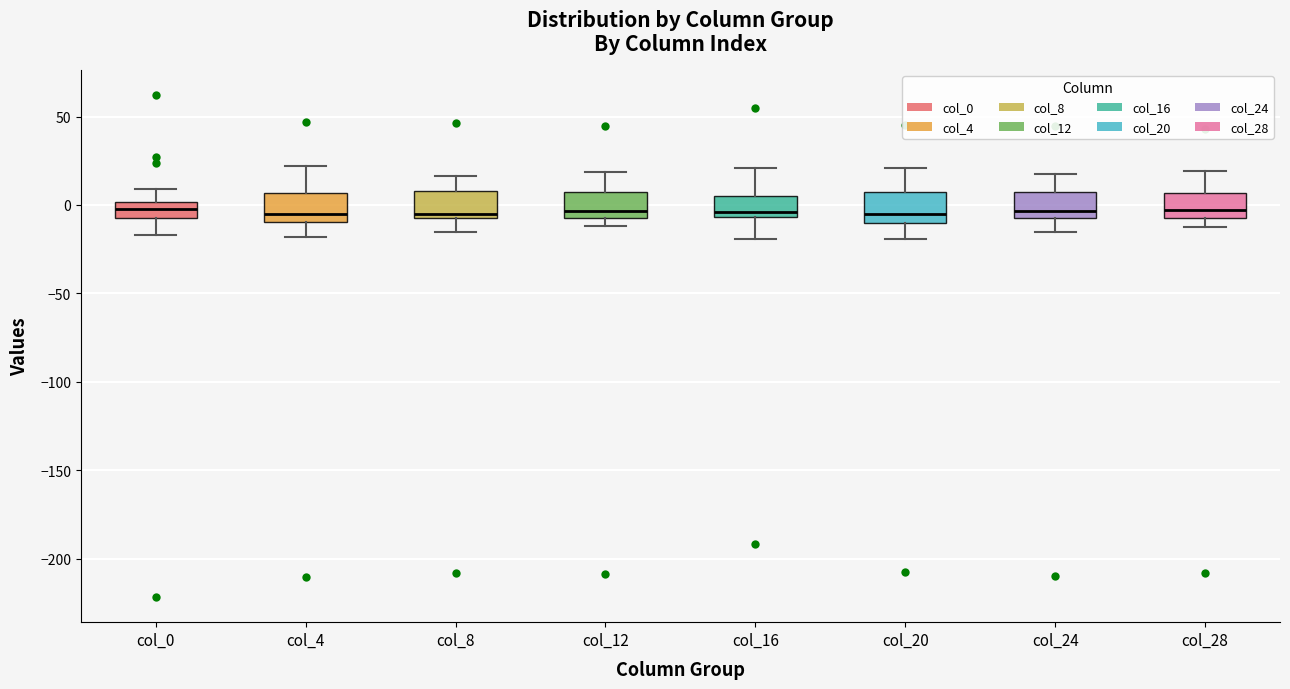

Where is the upper edge of the box for col_12 on the y-axis? The values are not printed on the chart, so give them approximately, as read against the axis.

5